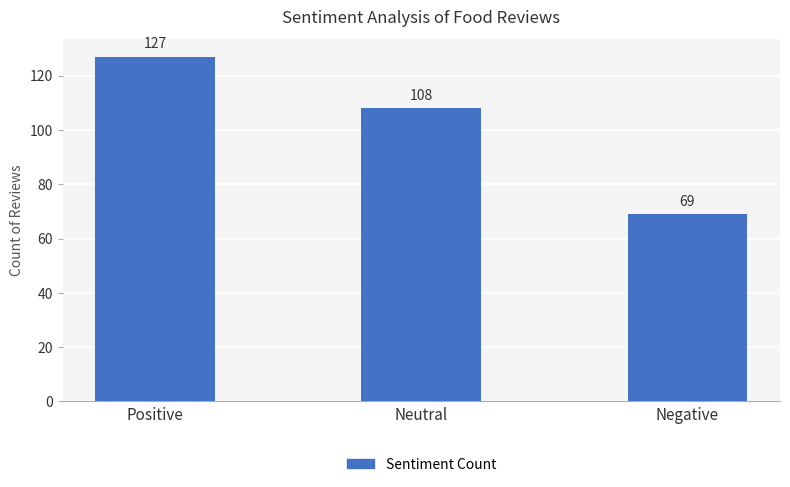

Between Positive and Negative, which is larger?

Positive